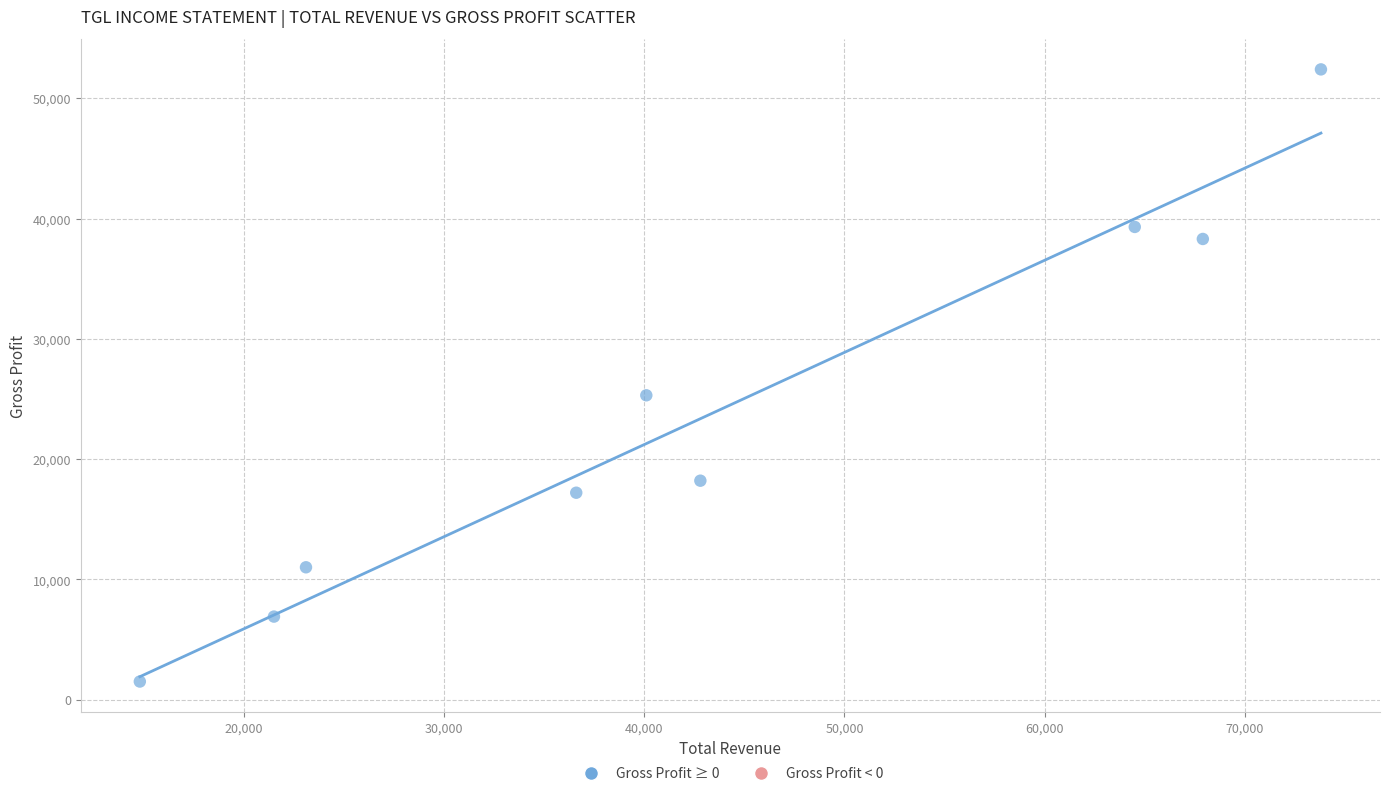

What is the average X value?

42789